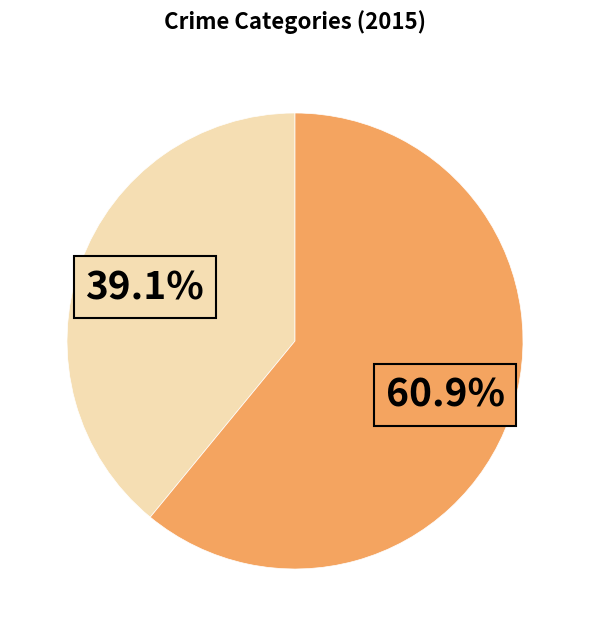

Does any single category account for the majority?

Yes